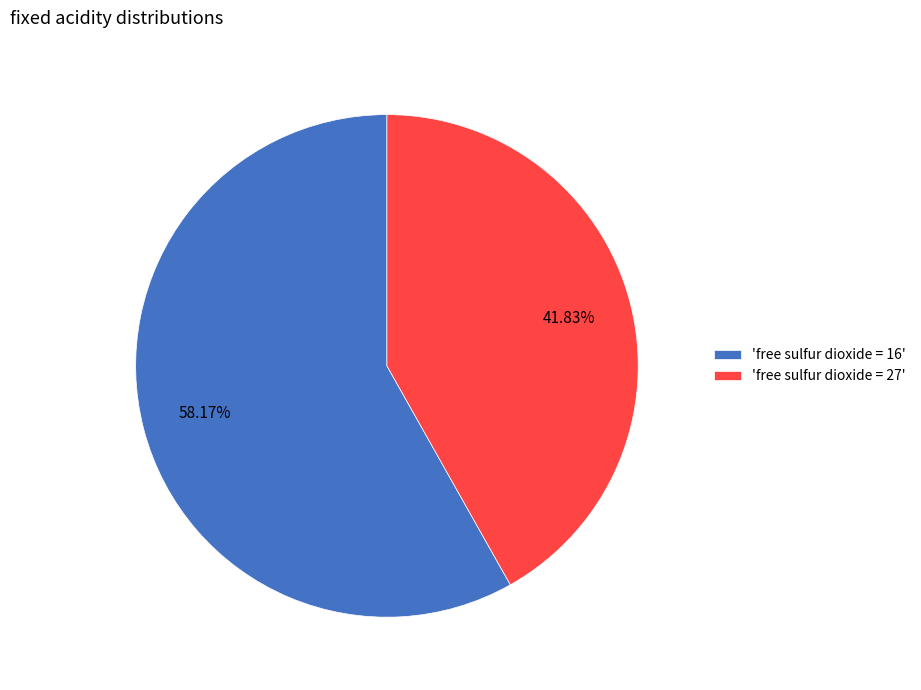

Which slice represents more than half of the pie?

'free sulfur dioxide = 16'